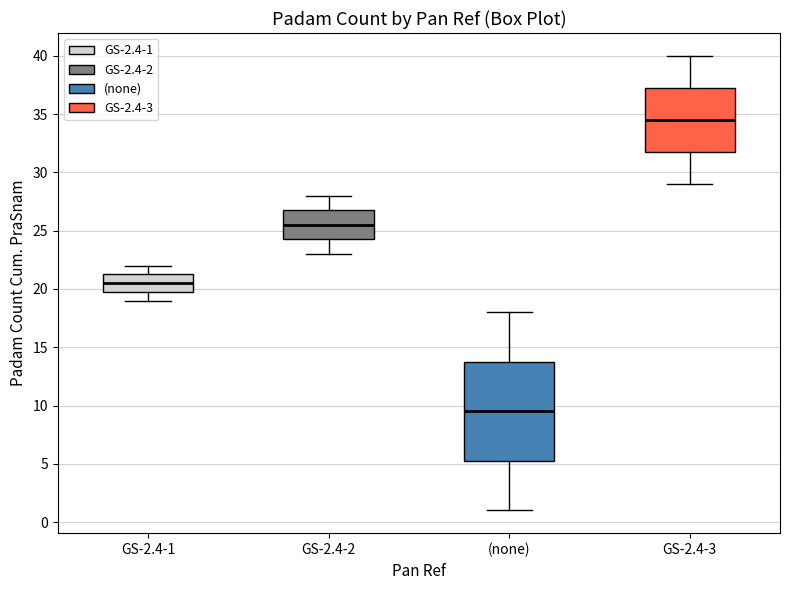

Comparing the boxes themselves (not the whiskers), which one is the tallest?

(none)